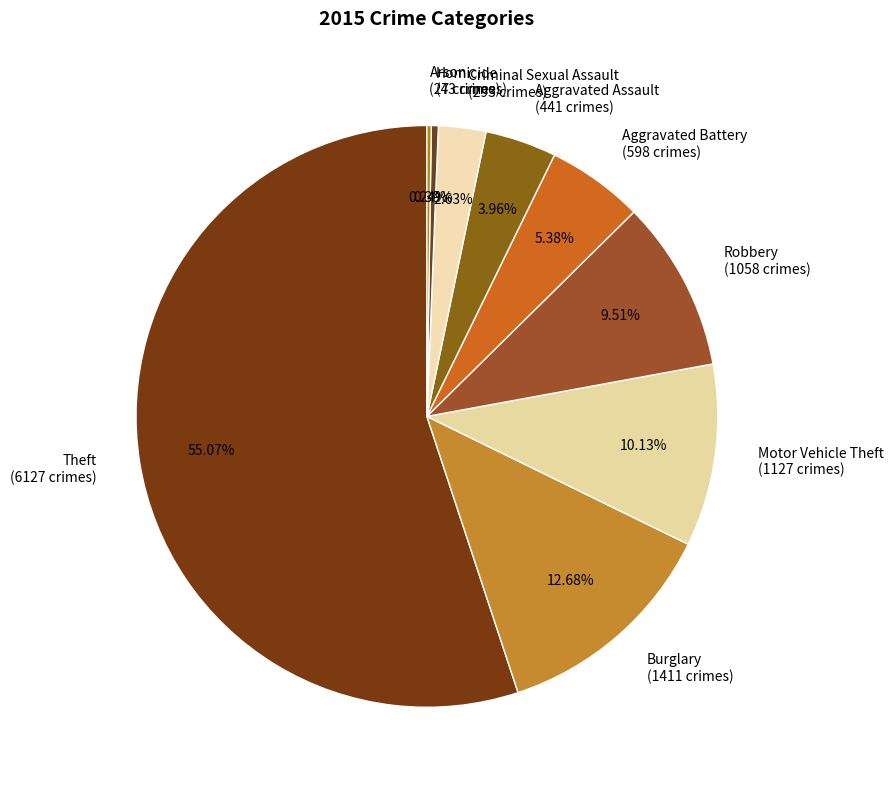

Does any single category account for the majority?

Yes